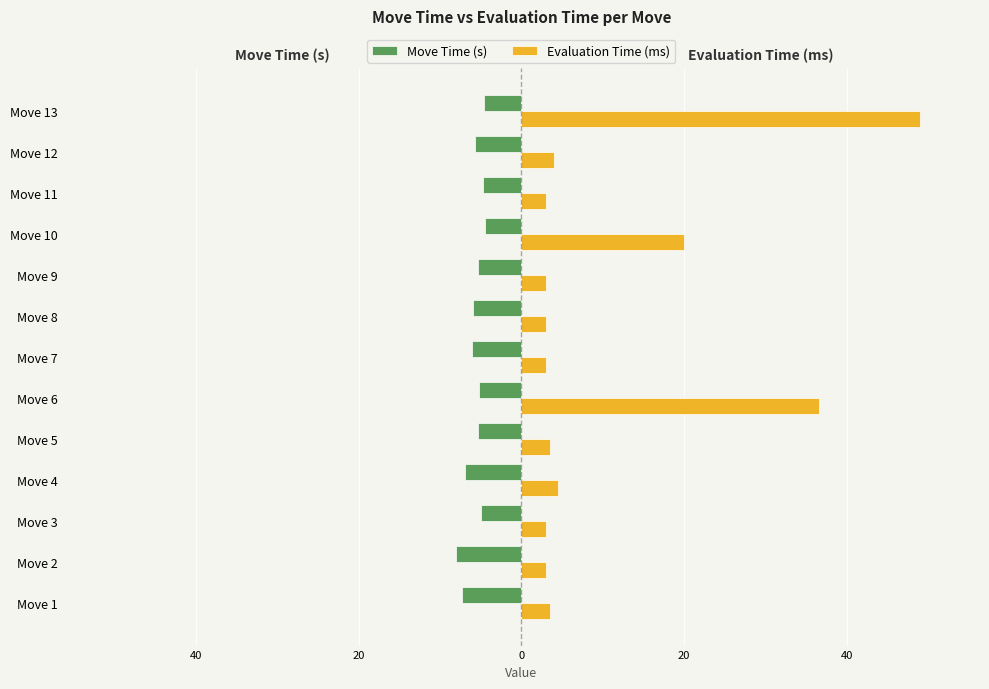

What are all the series names shown in the legend?

Move Time (s), Evaluation Time (ms)